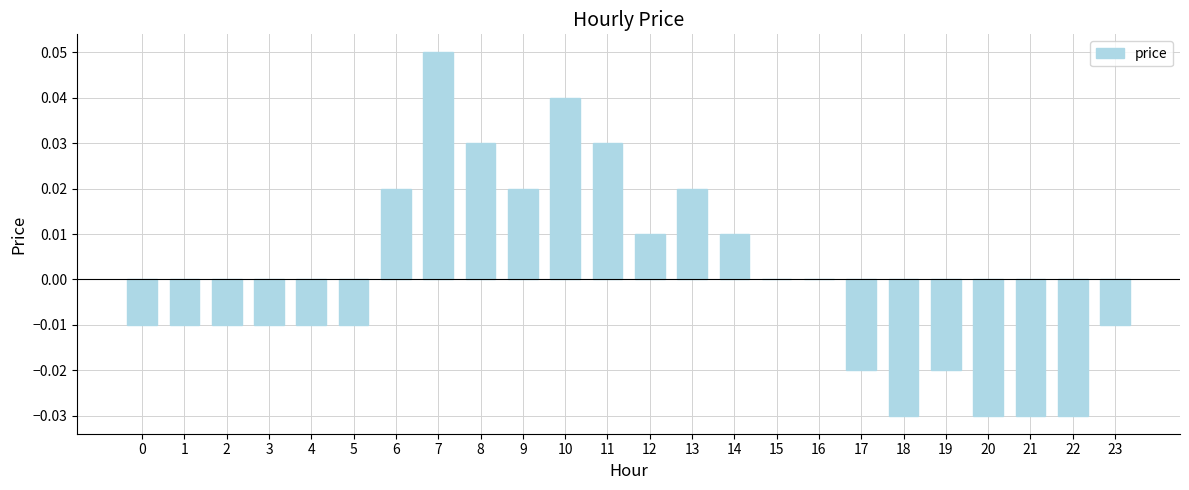

How many distinct data groups are displayed?

1